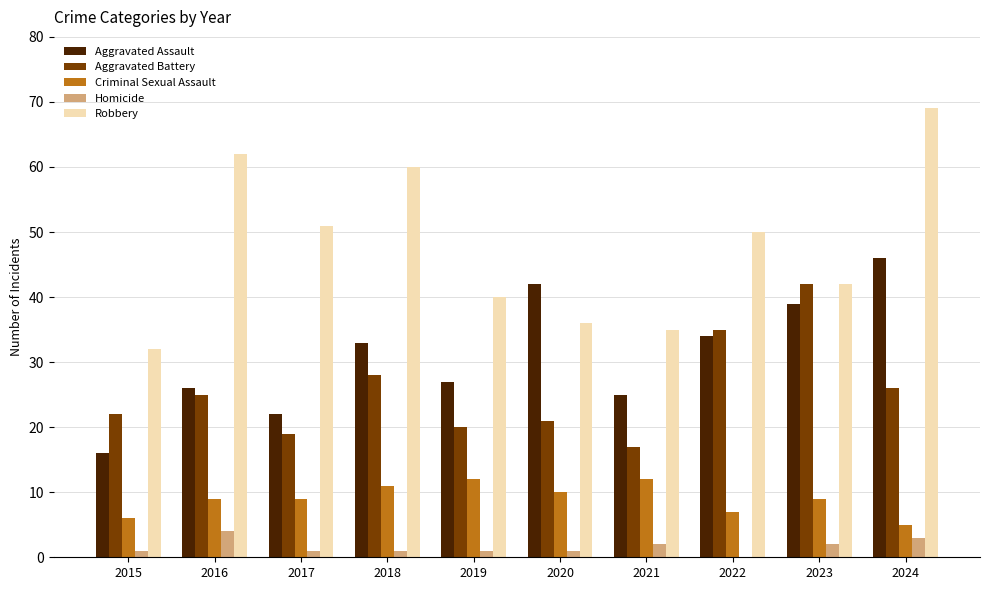

Is the value of Homicide at 2016 greater than the value of Aggravated Battery at 2017?

No